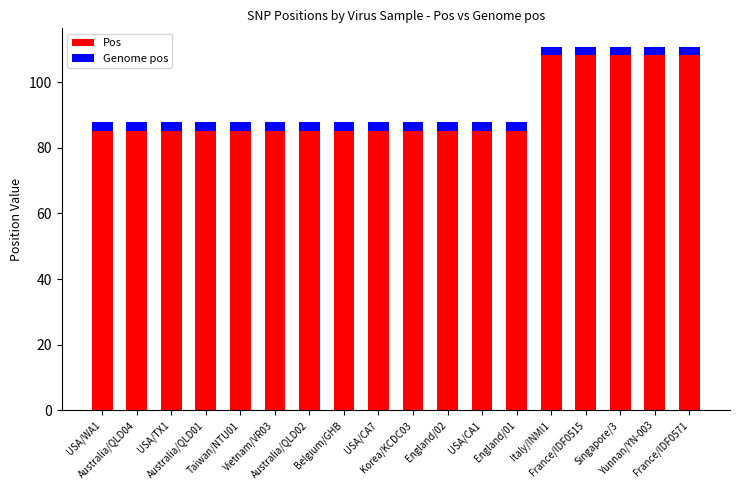

What is the sum of all Pos values?

1648.1